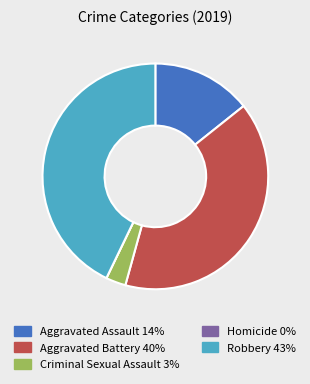

Is it true that Aggravated Assault is 14% of the pie?

True